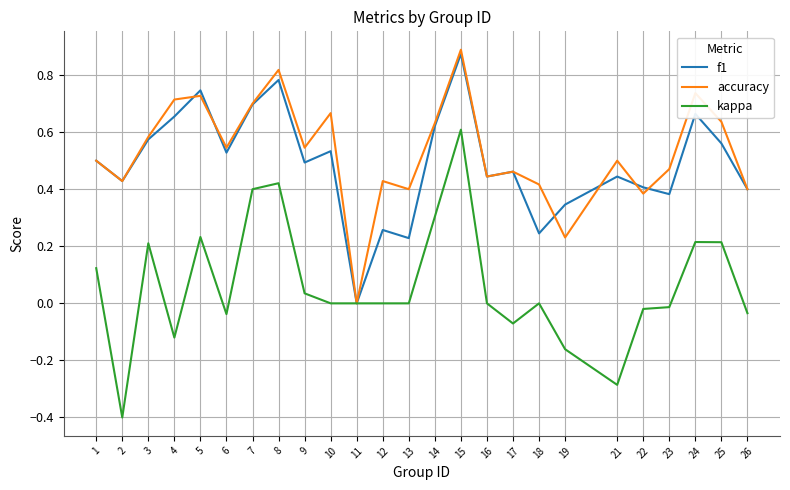

True or false: accuracy has a value of 0.6 at 3.

True